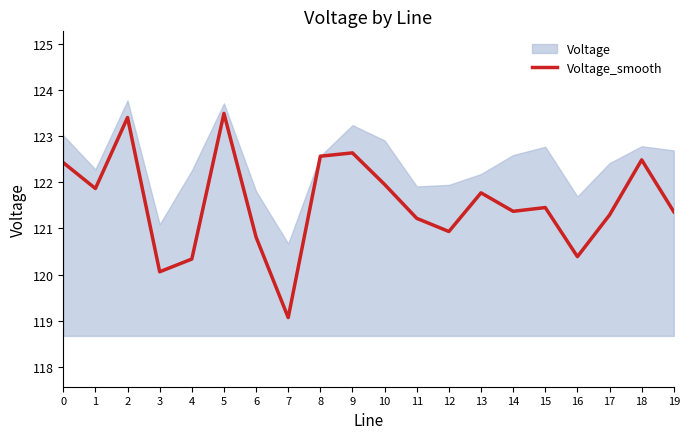

At which category does the chart reach its peak across all series?

5